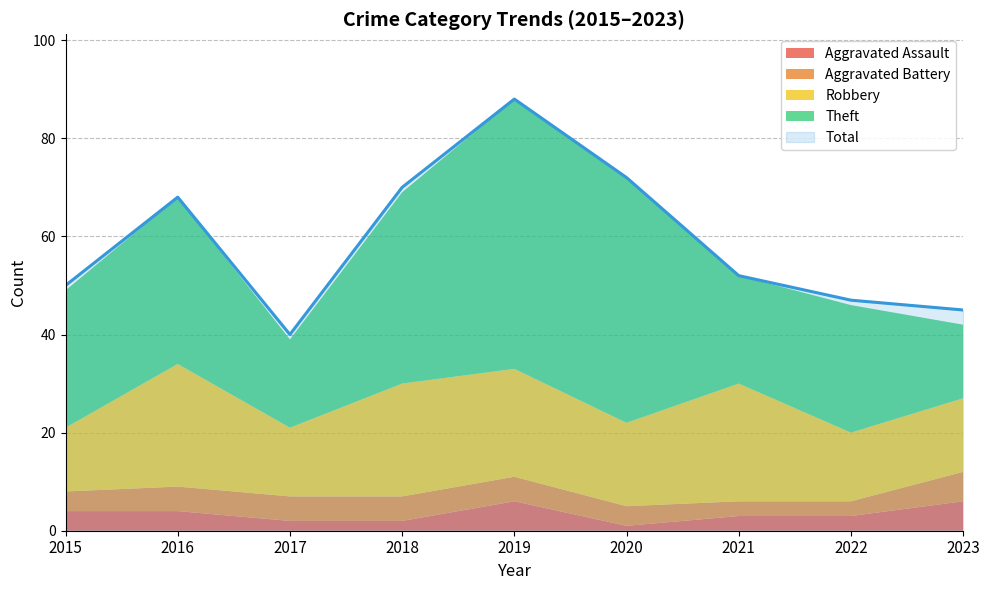

Reading left to right, what are all the values shown in this chart?

Aggravated Assault: 2015=4	2016=4	2017=2	2018=2	2019=6	2020=1	2021=3	2022=3	2023=6
Aggravated Battery: 2015=4	2016=5	2017=5	2018=5	2019=5	2020=4	2021=3	2022=3	2023=6
Robbery: 2015=13	2016=25	2017=14	2018=23	2019=22	2020=17	2021=24	2022=14	2023=15
Theft: 2015=28	2016=34	2017=18	2018=39	2019=55	2020=50	2021=22	2022=26	2023=15
Total: 2015=50	2016=68	2017=40	2018=70	2019=88	2020=72	2021=52	2022=47	2023=45